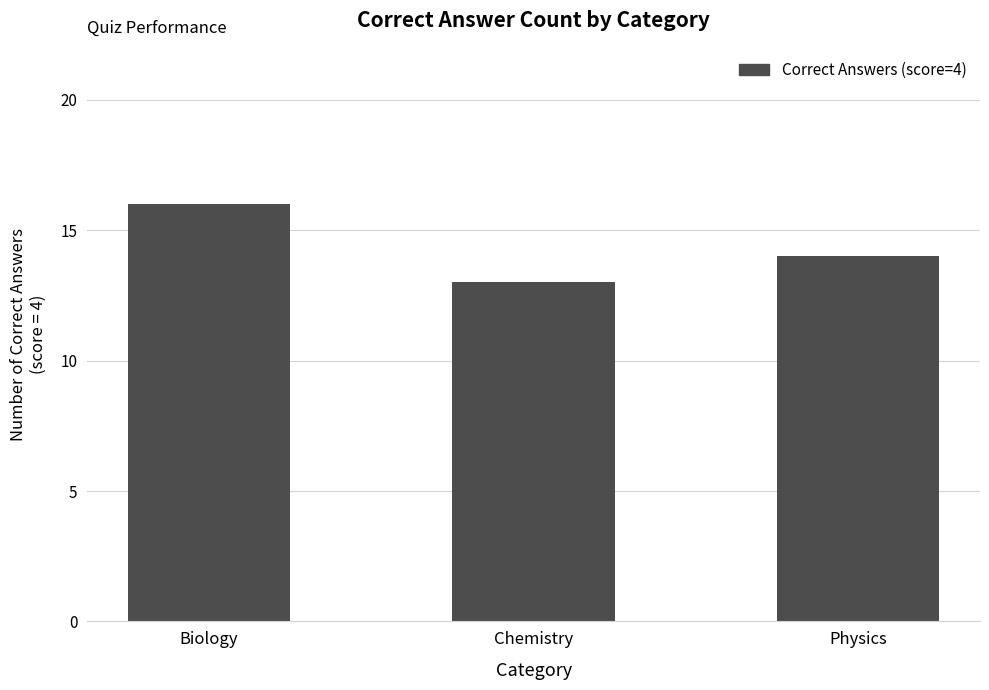

Are the bars grouped side by side (vs. stacked)?

No